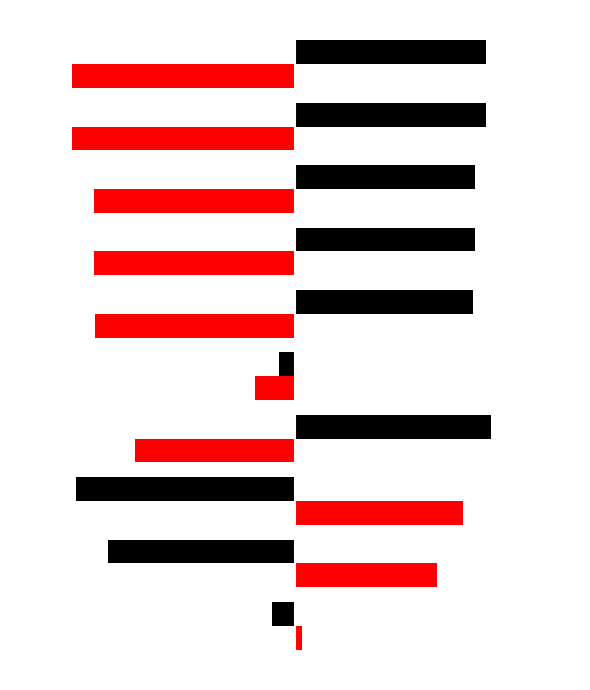

What is the label of the 5th bar from the left?

Total Other Income/Expenses Net